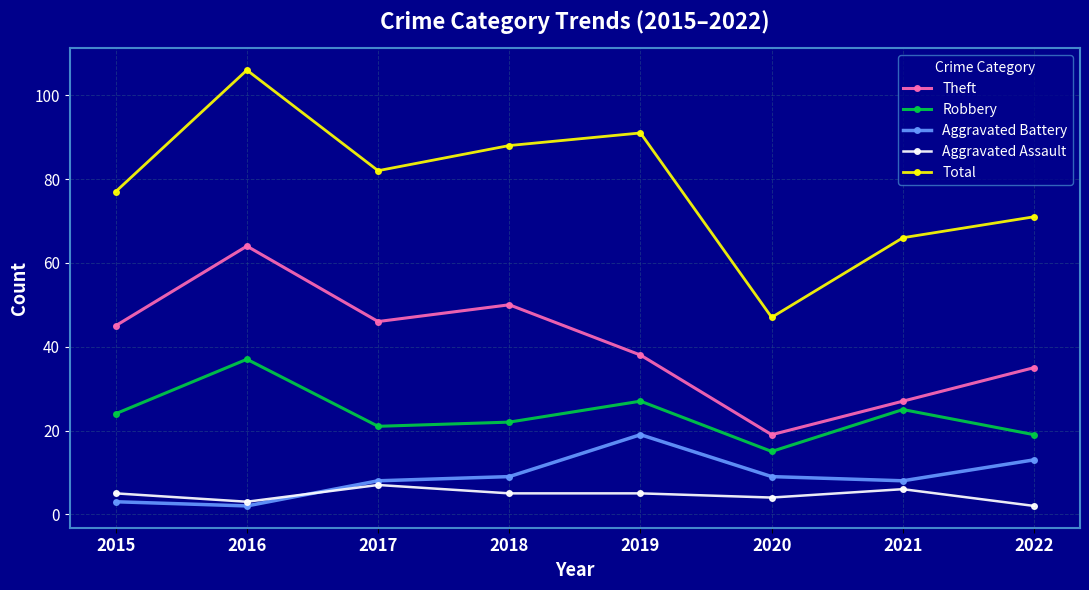

Reading left to right, what are all the values shown in this chart?

Theft: 2015=45	2016=64	2017=46	2018=50	2019=38	2020=19	2021=27	2022=35
Robbery: 2015=24	2016=37	2017=21	2018=22	2019=27	2020=15	2021=25	2022=19
Aggravated Battery: 2015=3	2016=2	2017=8	2018=9	2019=19	2020=9	2021=8	2022=13
Aggravated Assault: 2015=5	2016=3	2017=7	2018=5	2019=5	2020=4	2021=6	2022=2
Total: 2015=77	2016=106	2017=82	2018=88	2019=91	2020=47	2021=66	2022=71